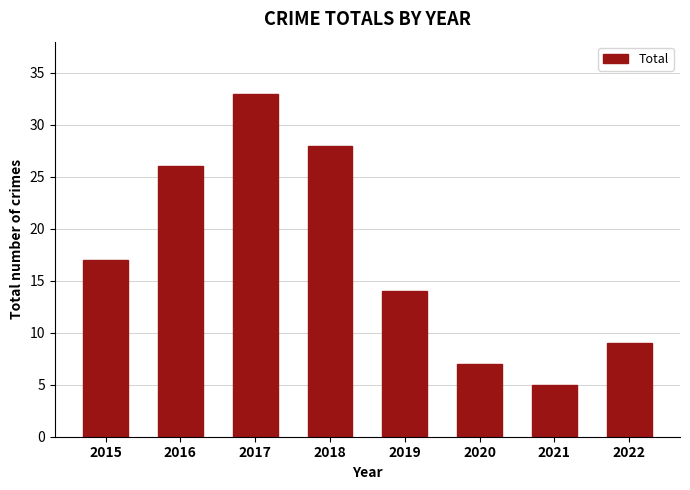

The chart shows a value of 14 at 2022. True or false?

False